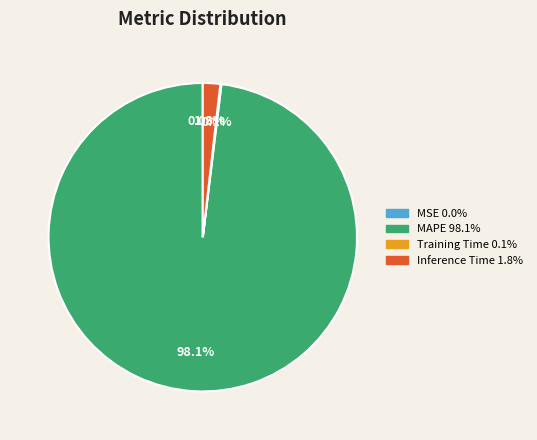

Combined, what portion of the pie is Inference Time and MAPE?

99.9%